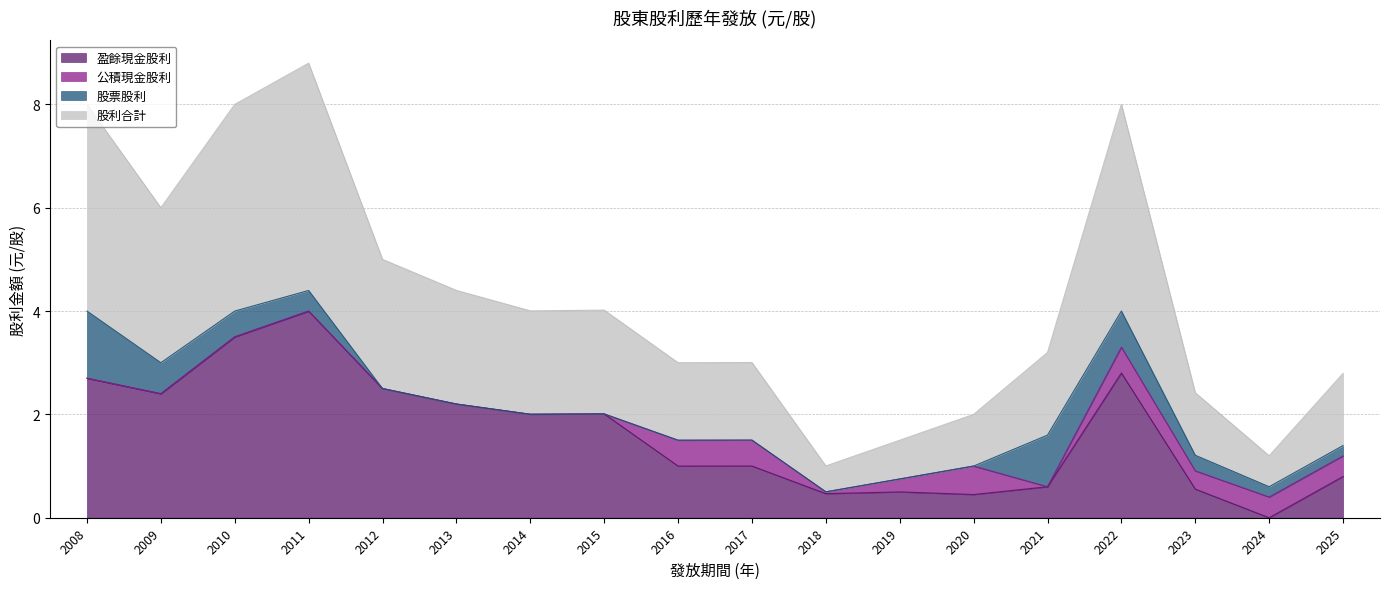

The 股利合計 series shows 13.0 at 2022. True or false?

False